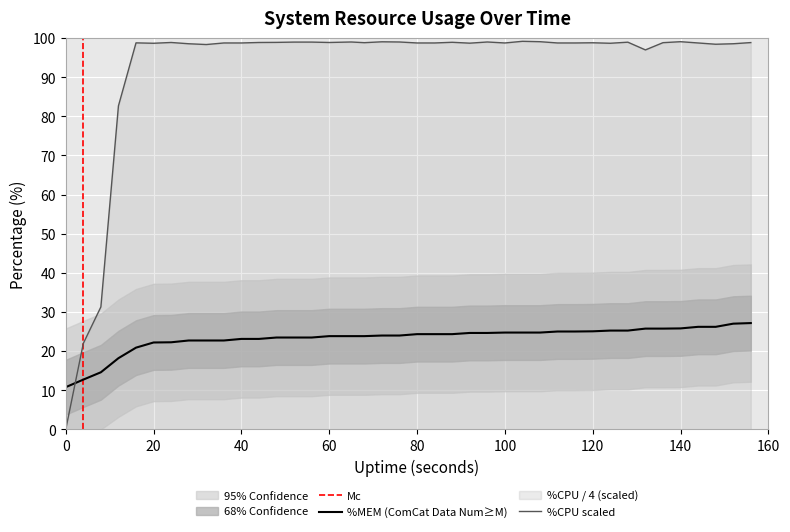

What is the value of the %MEM point at the 26th from the left?

24.7